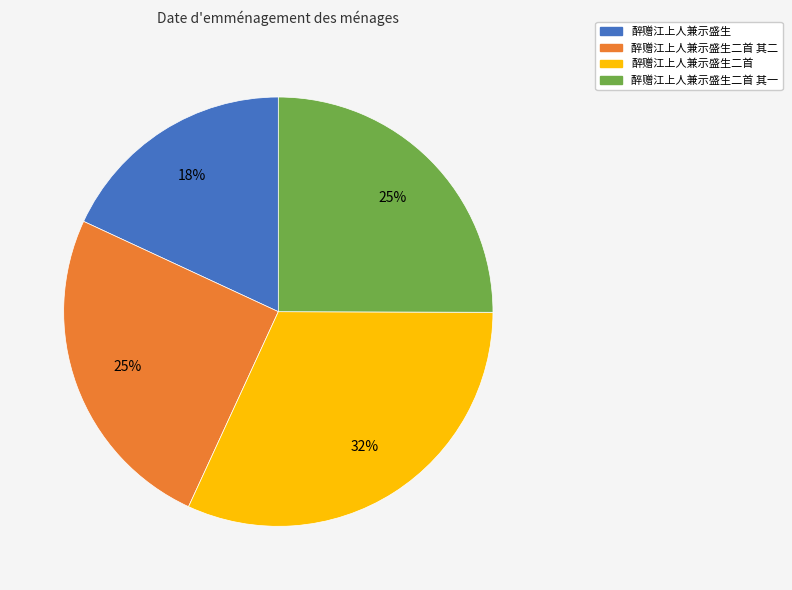

Is it true that 醉赠江上人兼示盛生二首 其一 is 25% of the pie?

True